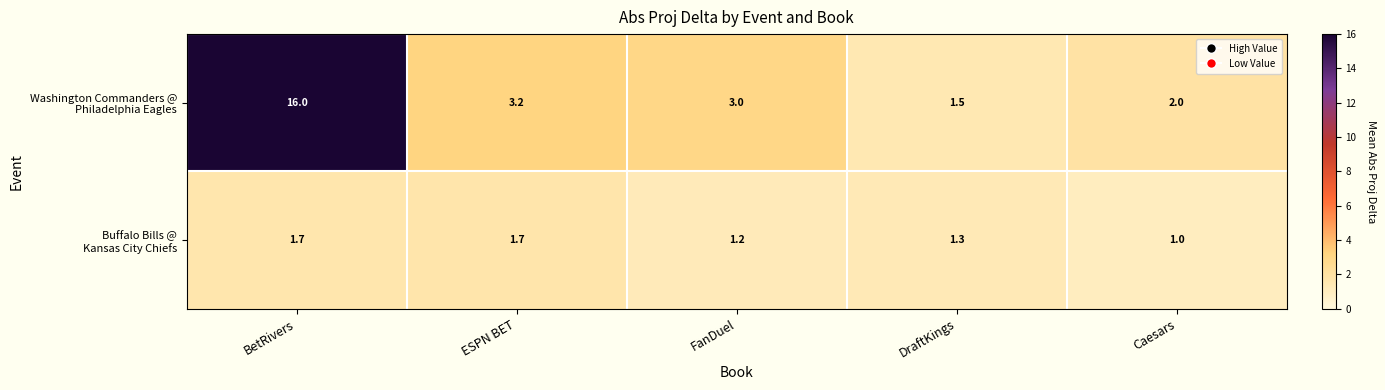

At which category is the sum across all series the highest?

BetRivers